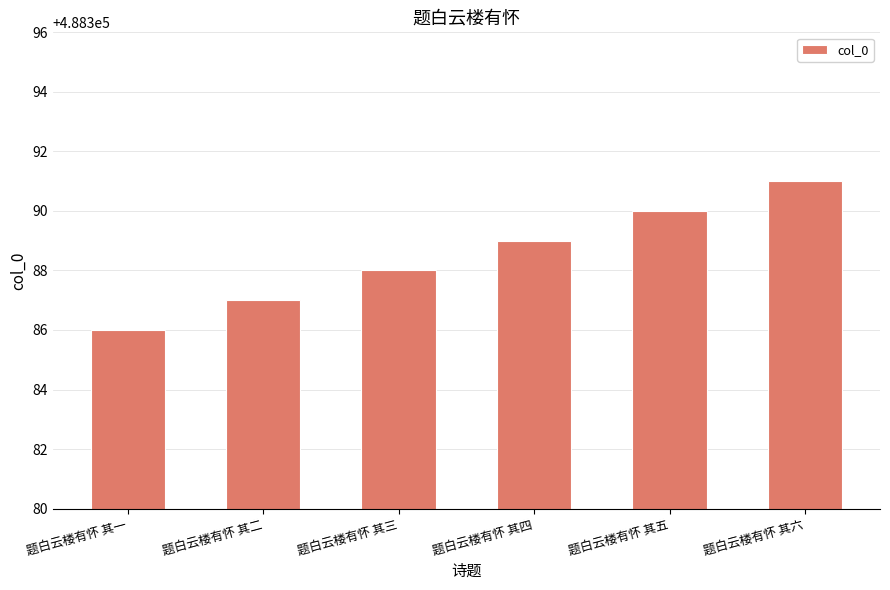

What is the difference between the maximum and minimum values?

5